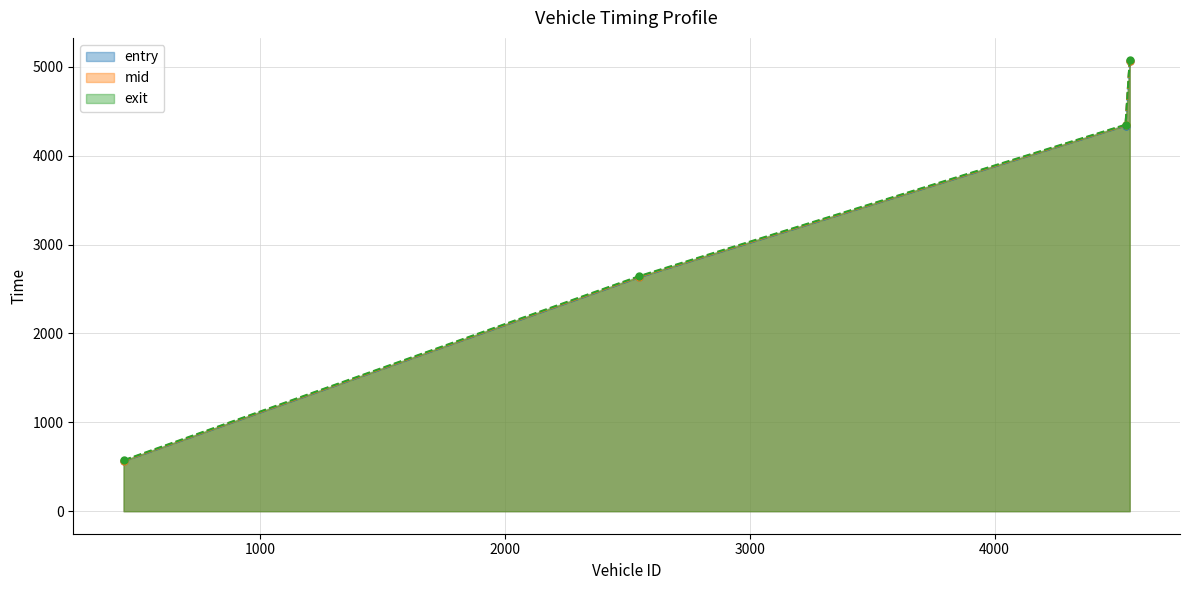

How many series are shown in this chart?

3